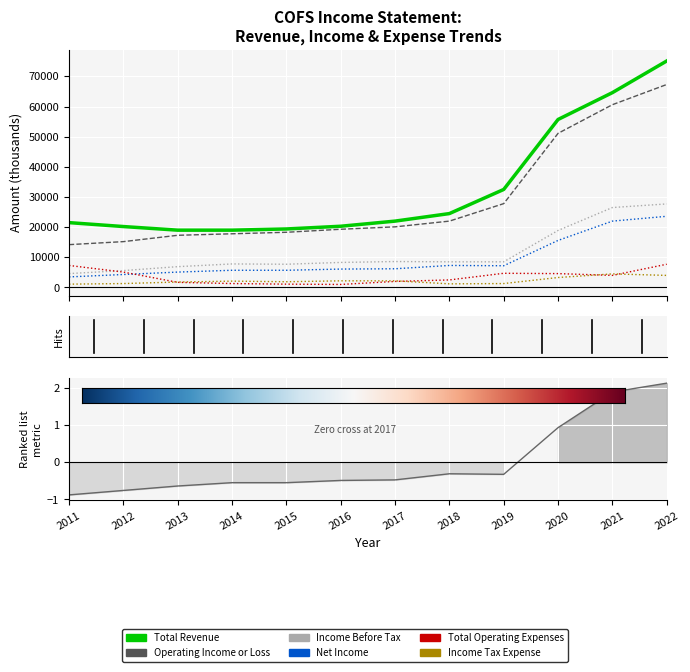

Is it true that Total Revenue equals 7673 at 2015?

False